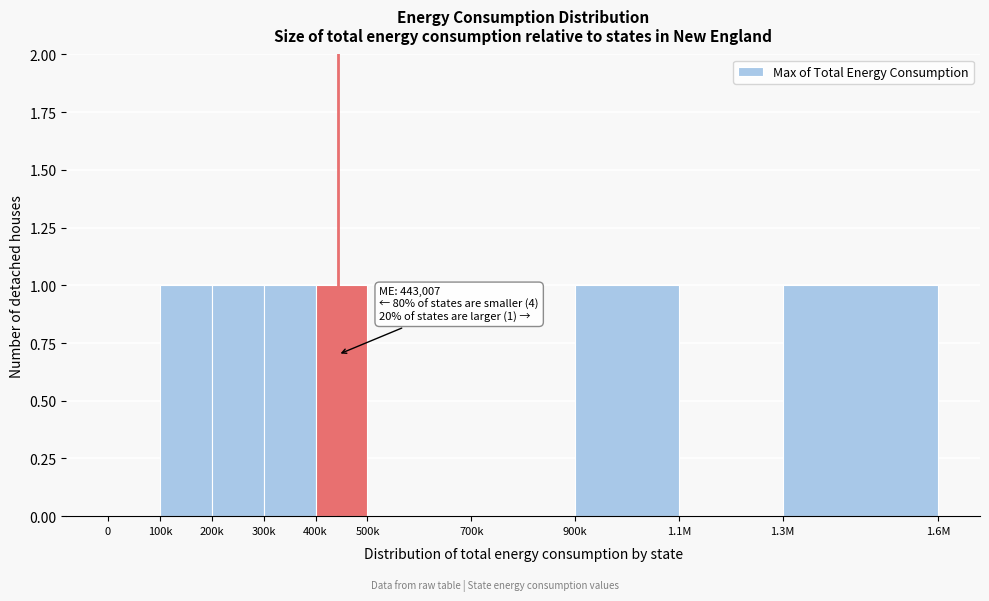

Reading right to left, transcribe all the data shown in this chart.

1.3M=1	1.1M=0	900k=1	700k=0	500k=0	400k=1	300k=1	200k=1	100k=1	0=0